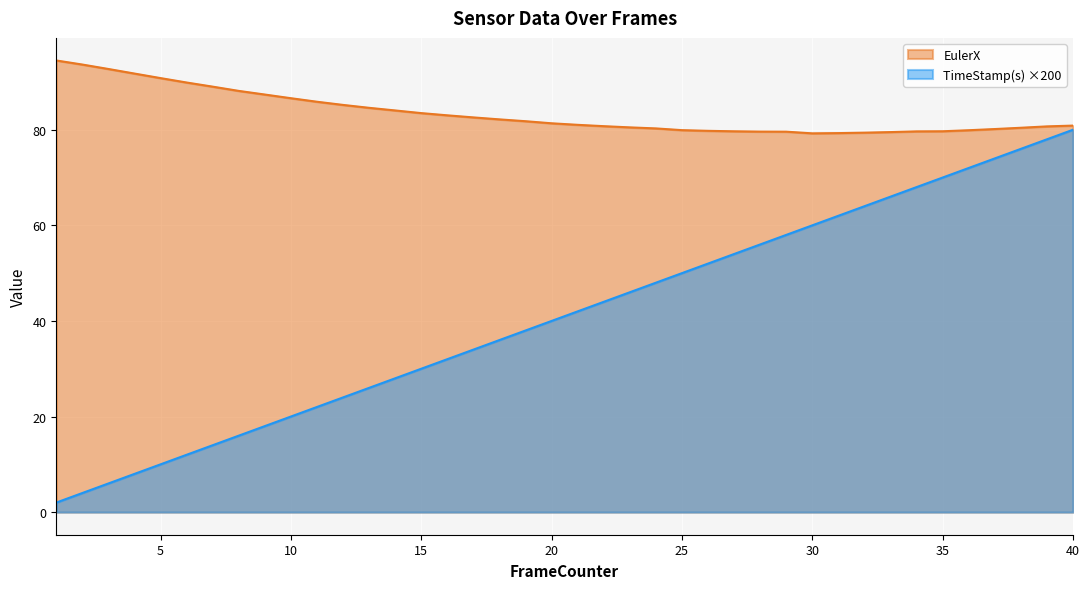

True or false: TimeStamp(s) and EulerX intersect in this chart.

False